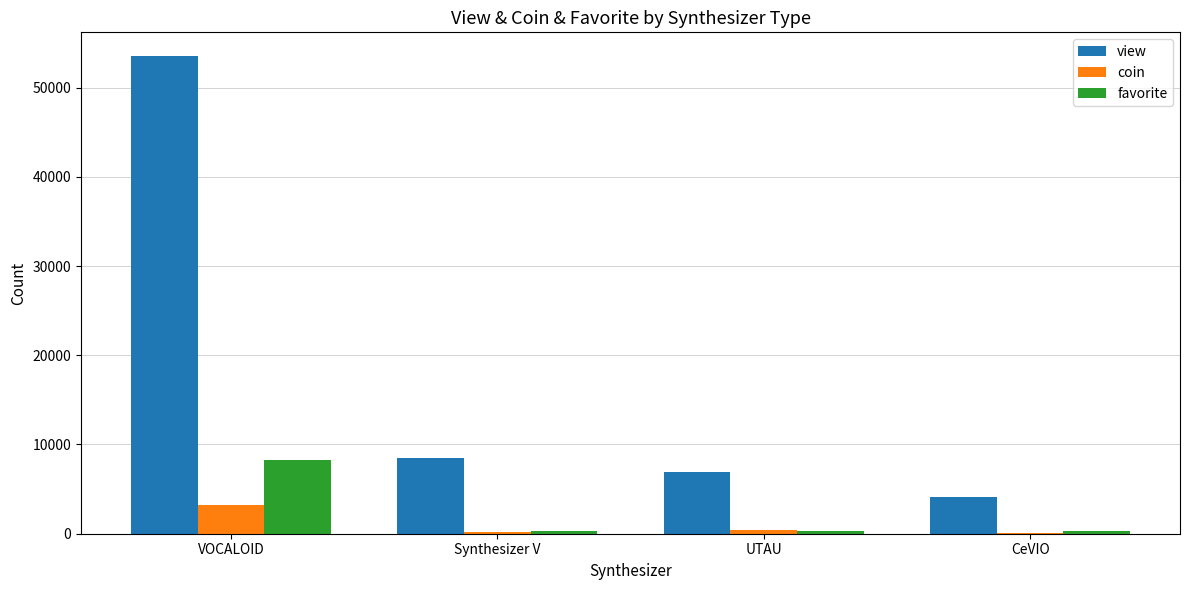

The coin series shows 183 at Synthesizer V. True or false?

True